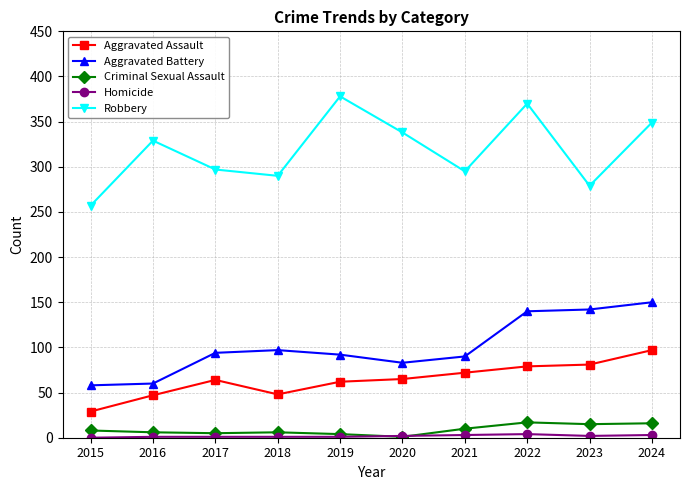

Is the value of Robbery at 2017 greater than the value of Aggravated Assault at 2024?

Yes